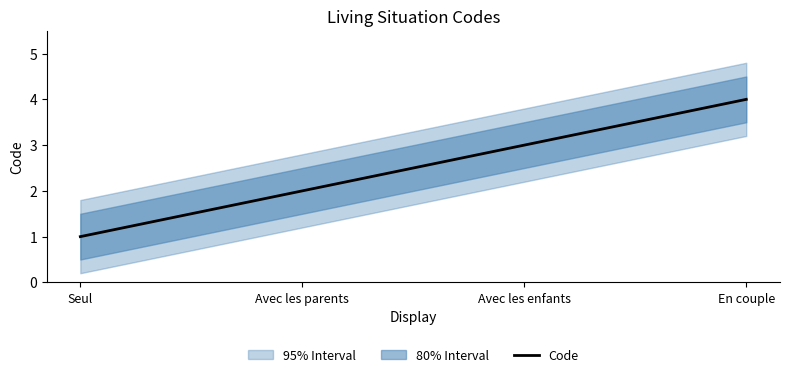

How many data points does each series have?

4